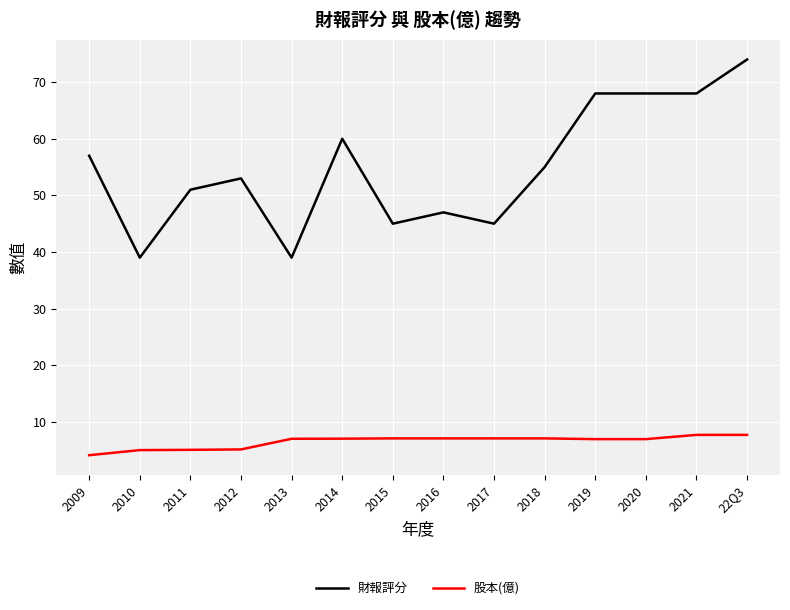

Which label corresponds to the smallest value in the chart?

2009